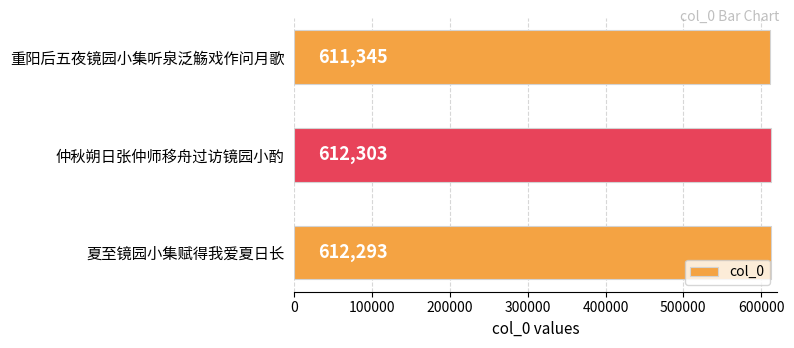

What is the sum of all values?

1835941